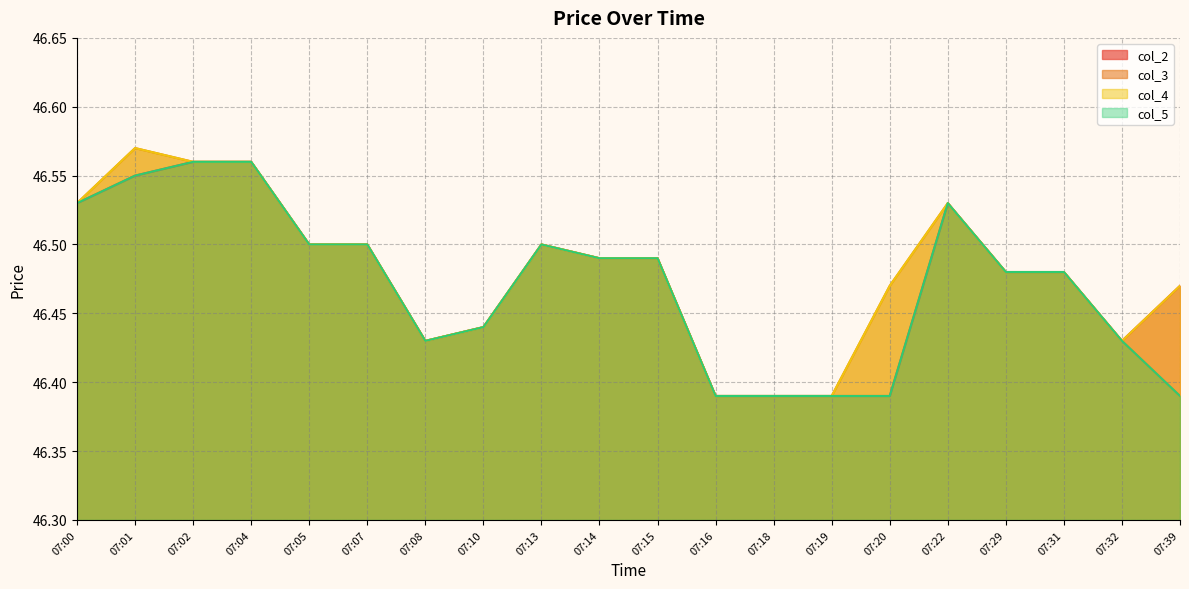

How many lines are shown in the chart?

4